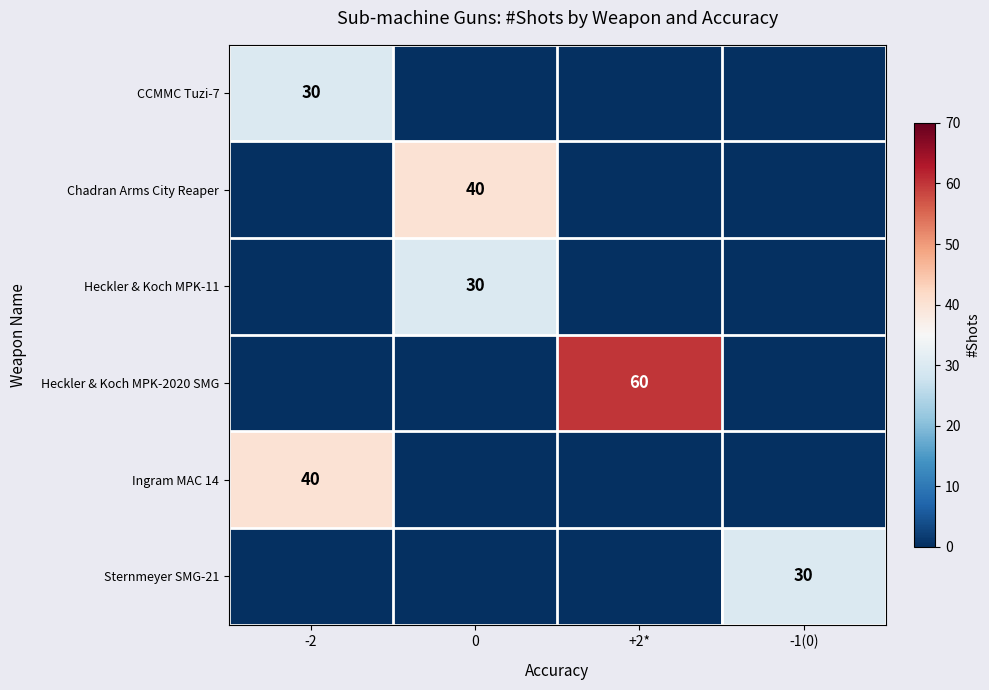

List the series in order of their peak value, lowest first.

CCMMC Tuzi-7, Heckler & Koch MPK-11, Sternmeyer SMG-21, Chadran Arms City Reaper, Ingram MAC 14, Heckler & Koch MPK-2020 SMG